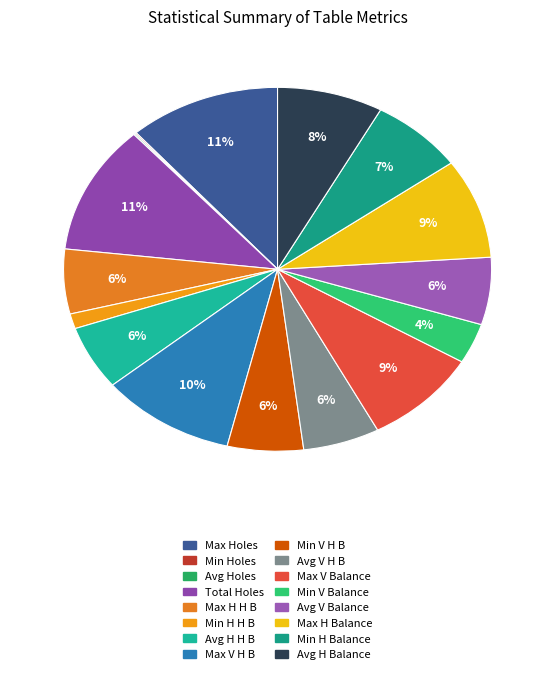

Is there a majority slice in this chart?

No